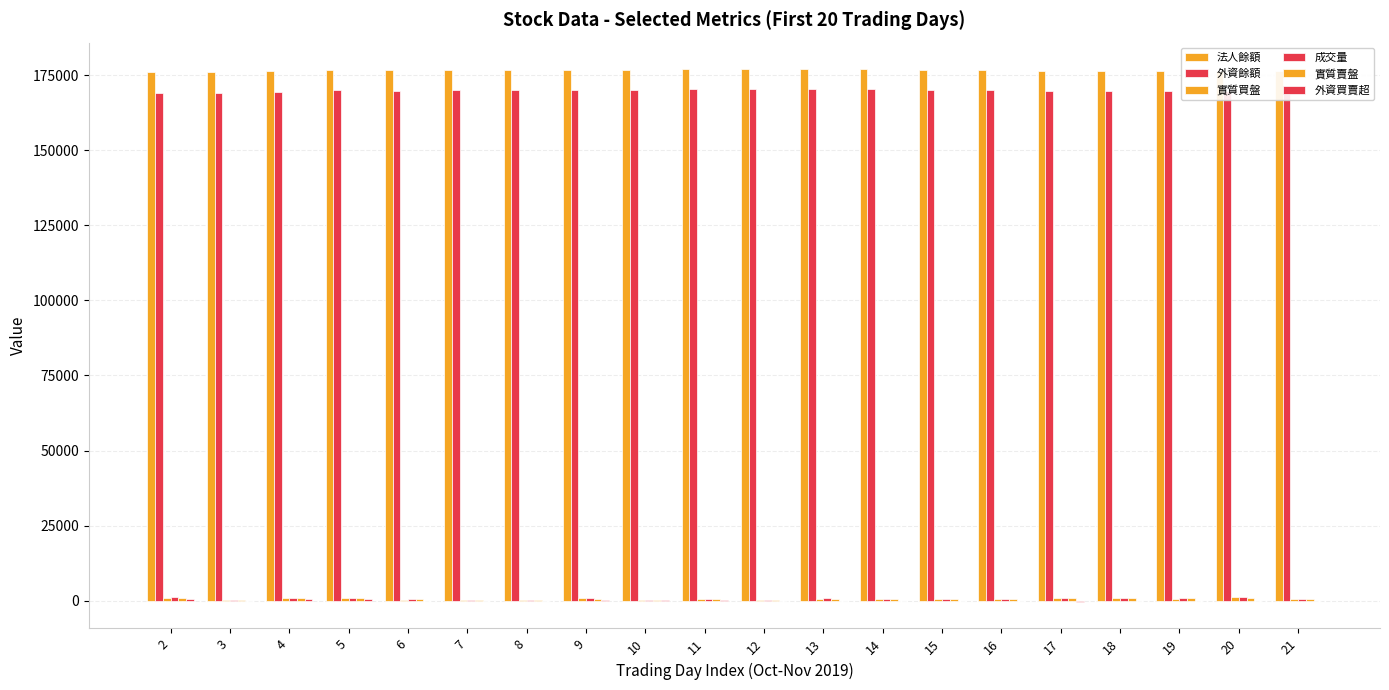

Which series has the largest total across all categories?

法人餘額